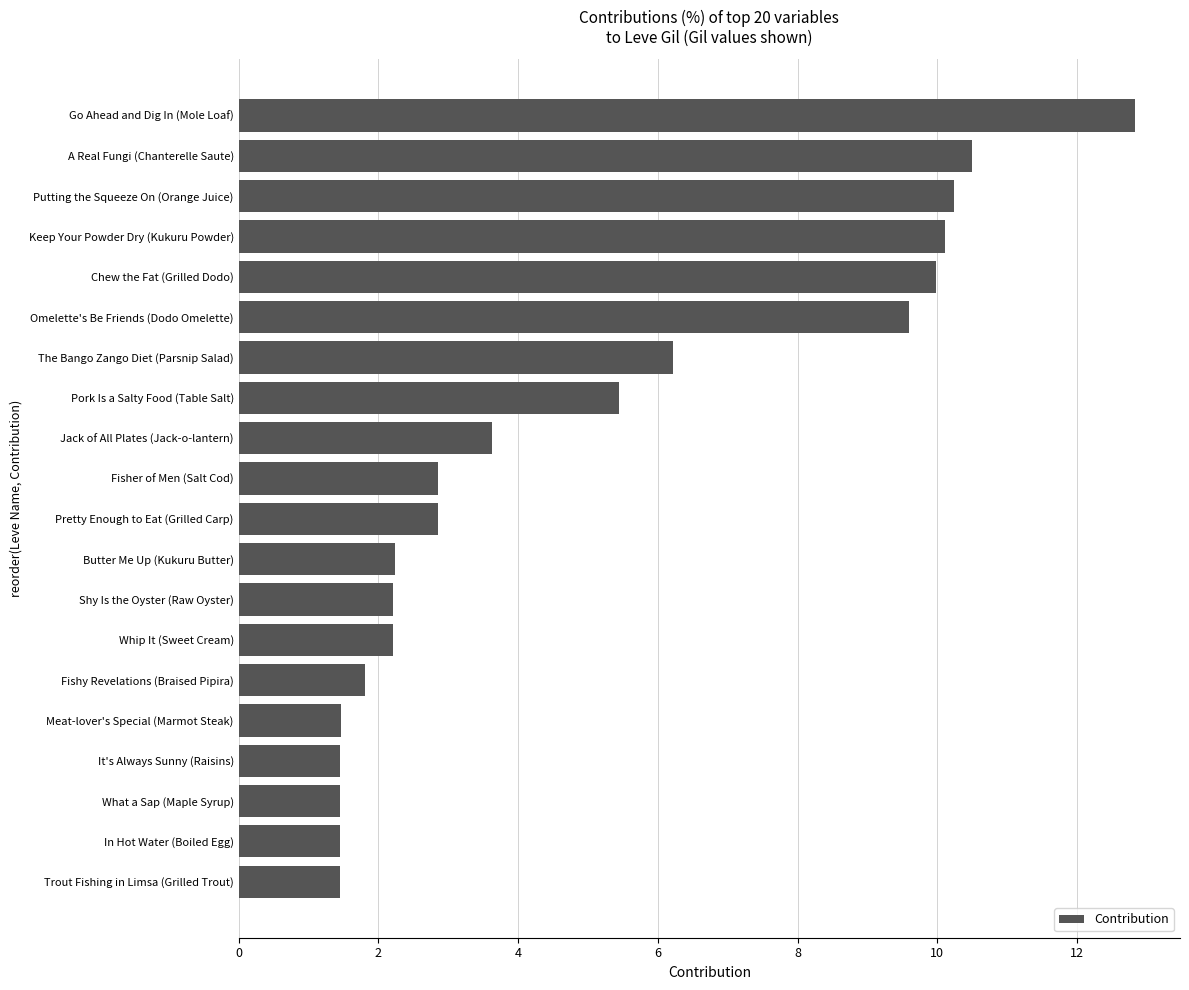

What is the difference between the maximum and minimum values?

11.4